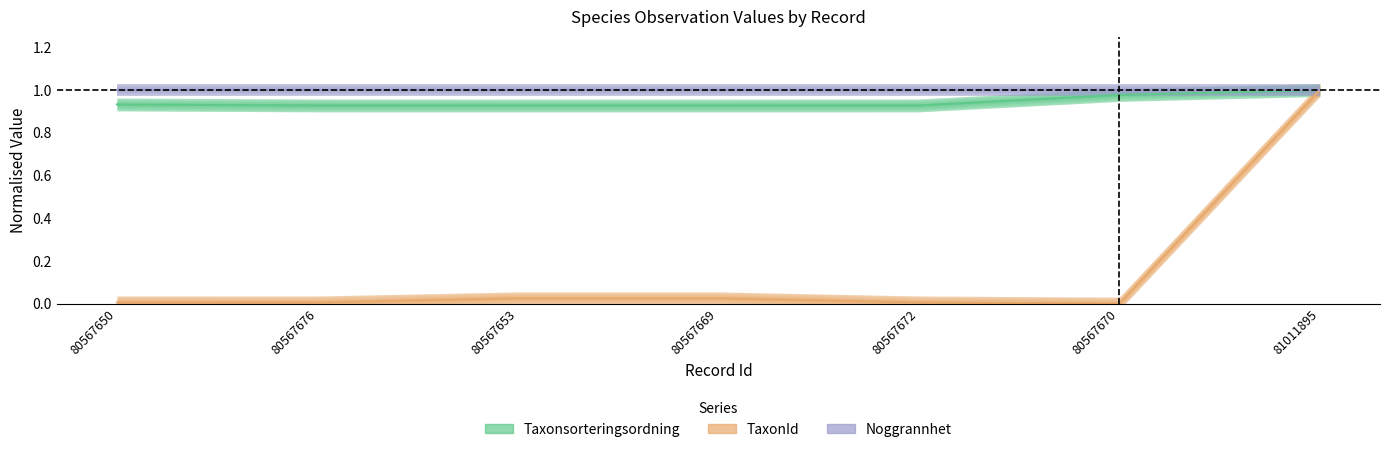

True or false: TaxonId has more than 0 interior local peaks.

False